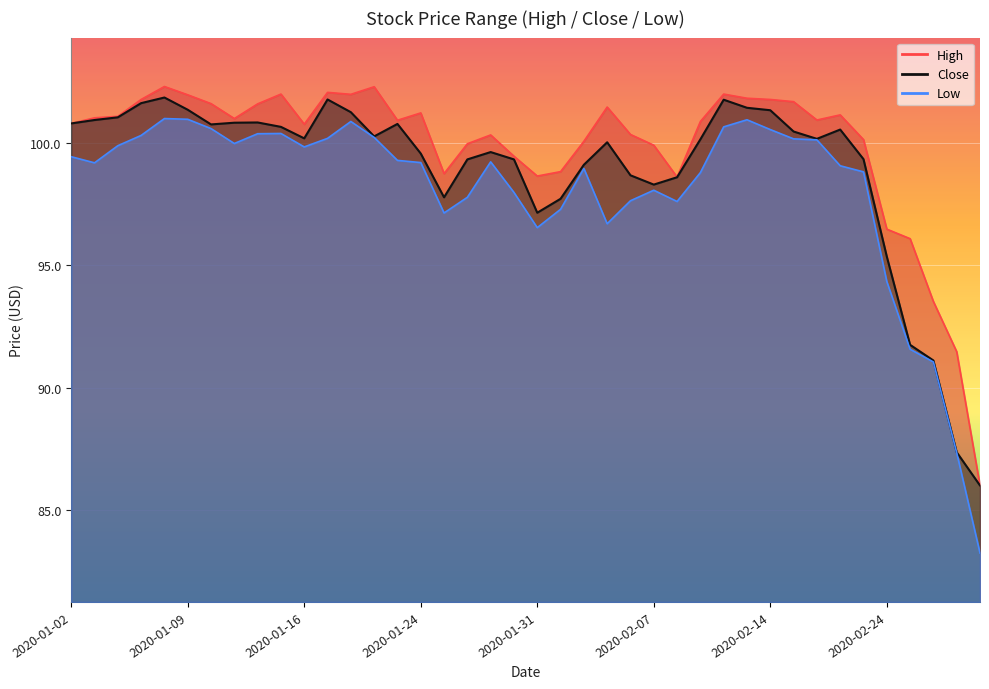

How many lines are shown in the chart?

3